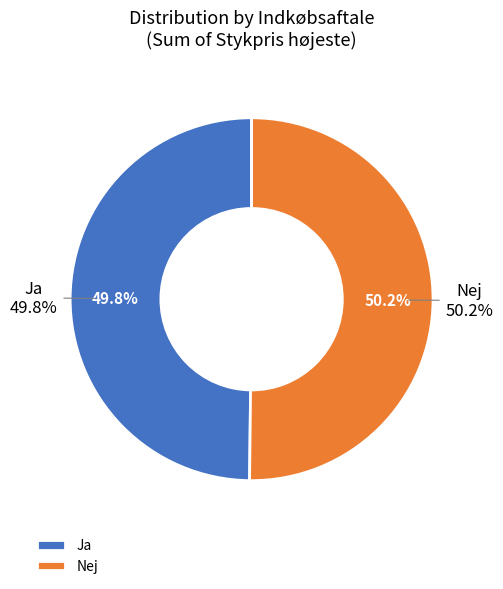

True or false: Ja accounts for 32% of the total.

False